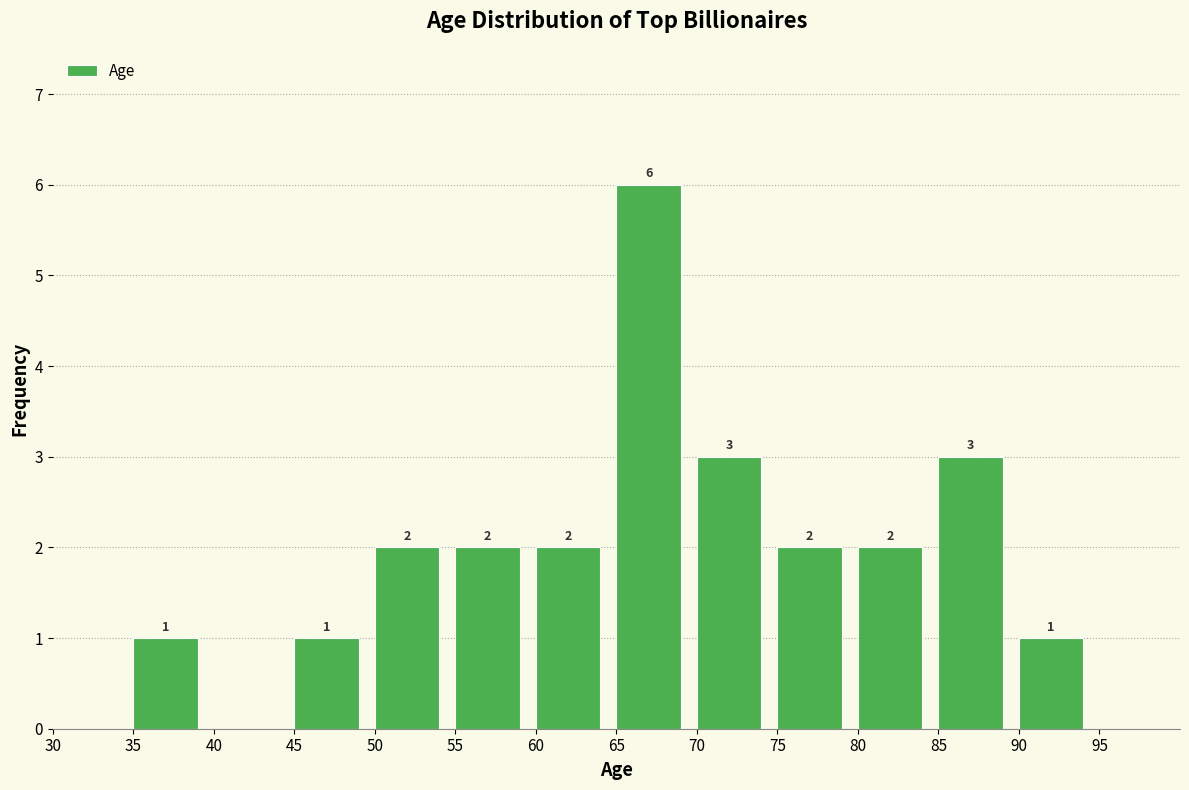

Over which range of the x-axis is the bar tallest?

65 to 70